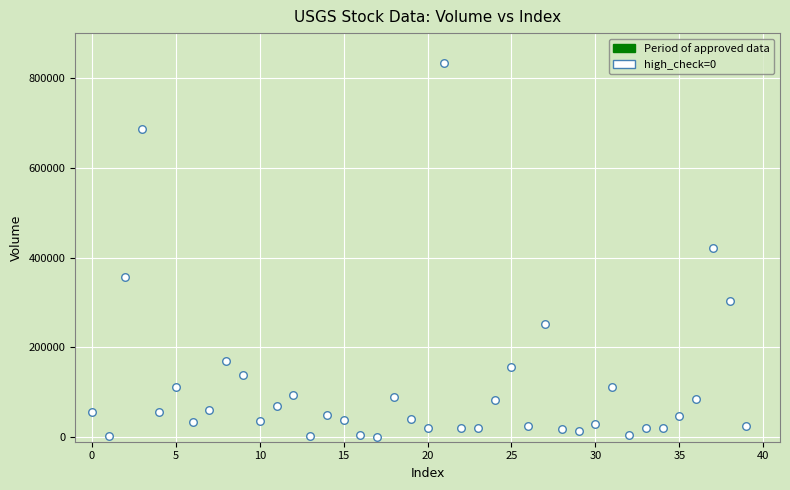

What is the range of Y values (max minus min)?

832864.7